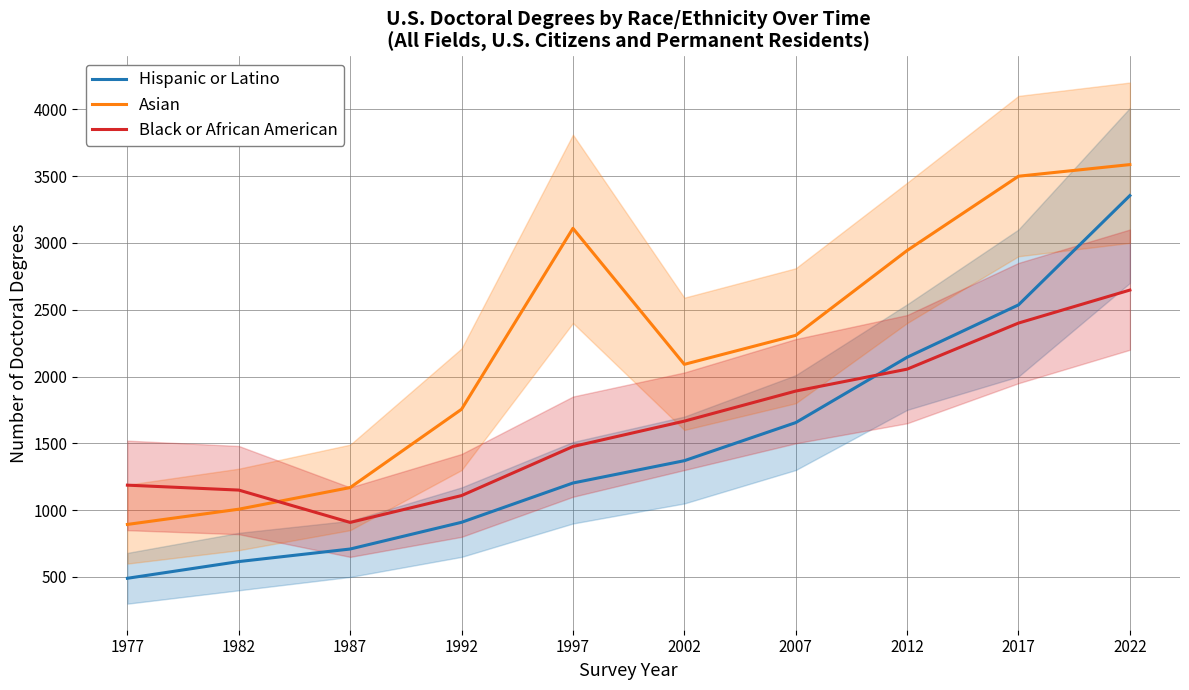

Which label corresponds to the smallest value in the chart?

1977